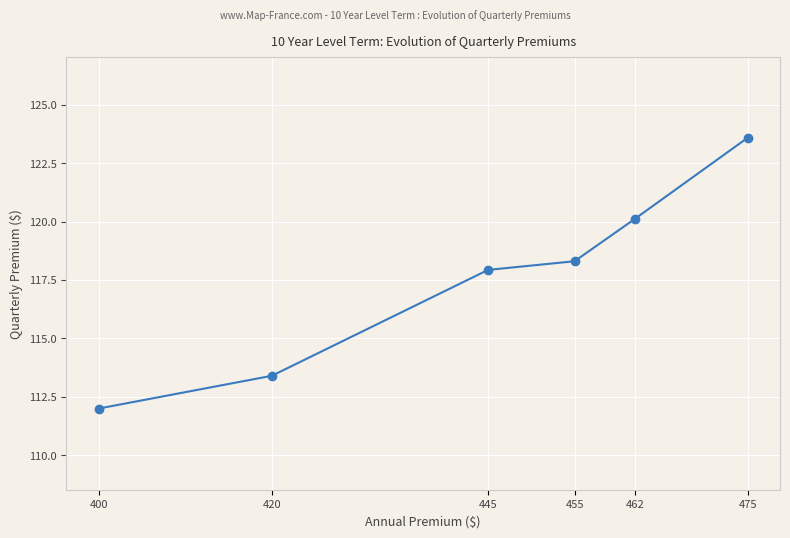

Reading left to right, what are all the values shown in this chart?

112.0	113.4	117.9	118.3	120.1	123.6